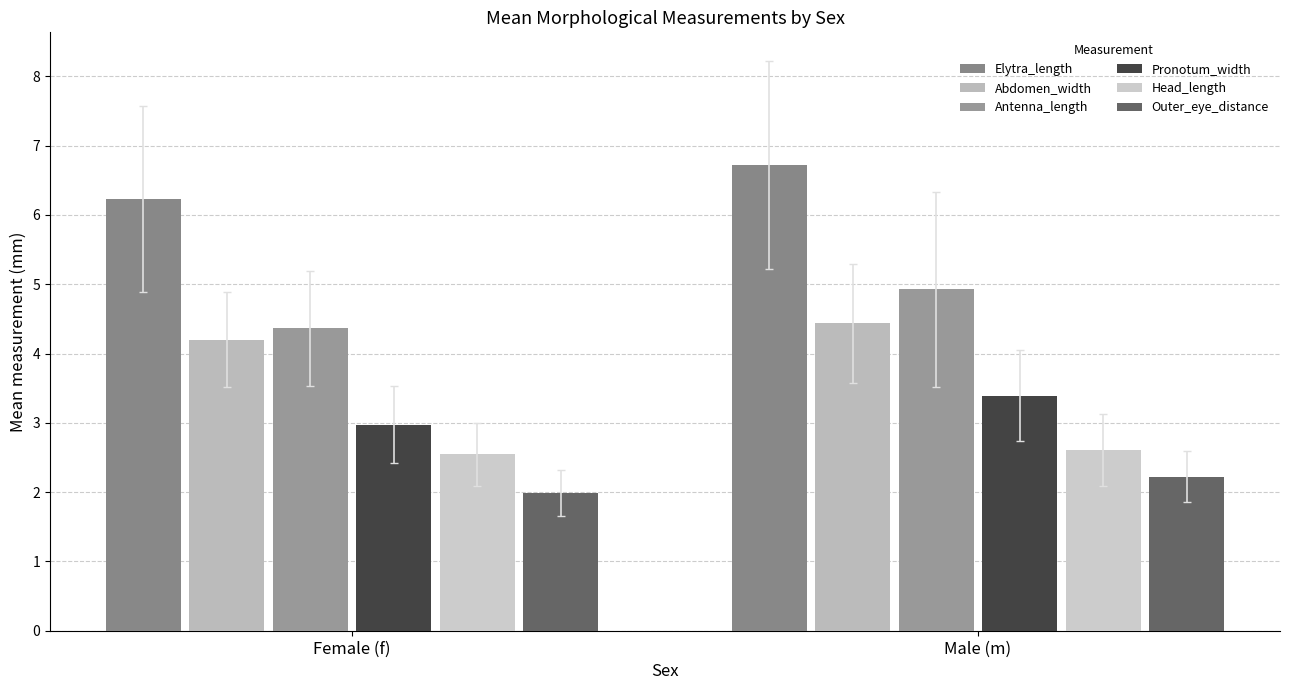

How many bars are there in each group?

6